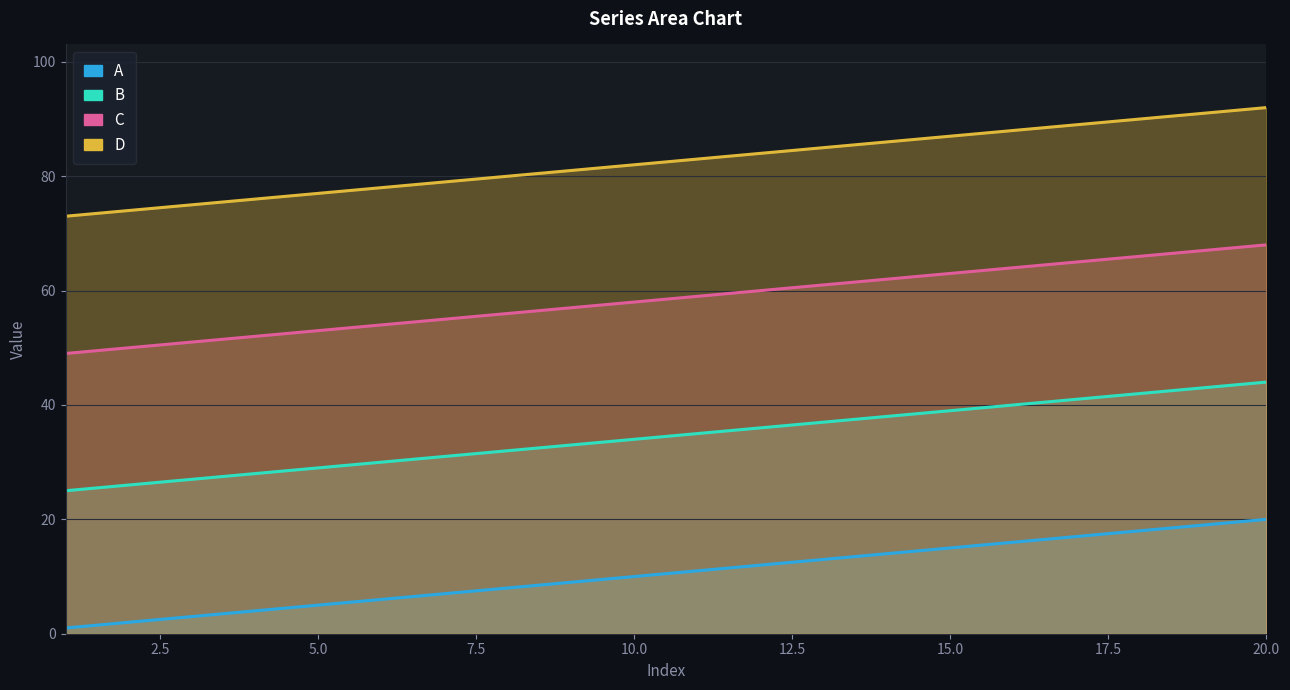

Which series changed the most between 7.5 and 20.0?

A